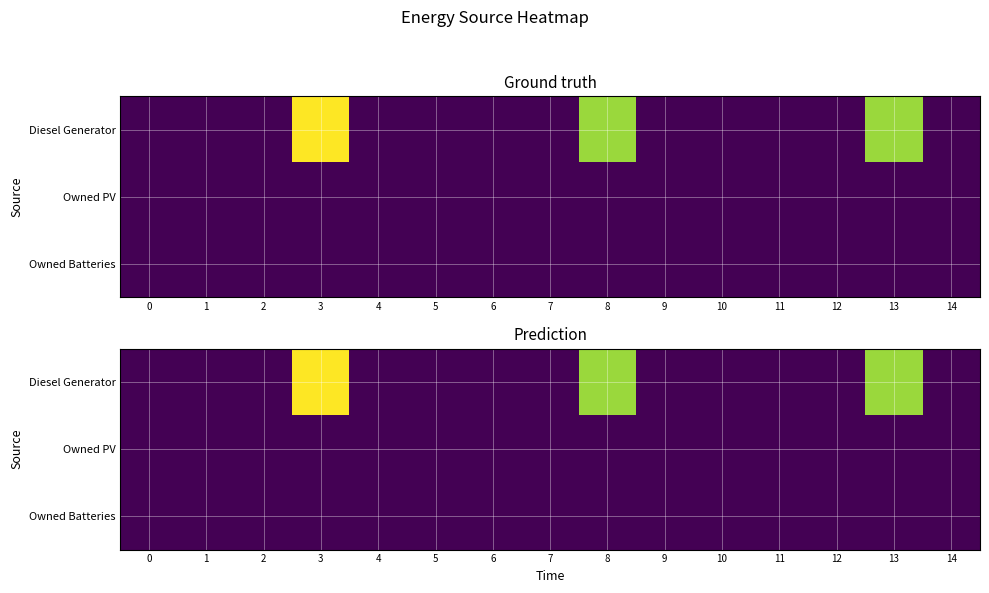

Is it true that Diesel Generator equals 0 at 14?

True